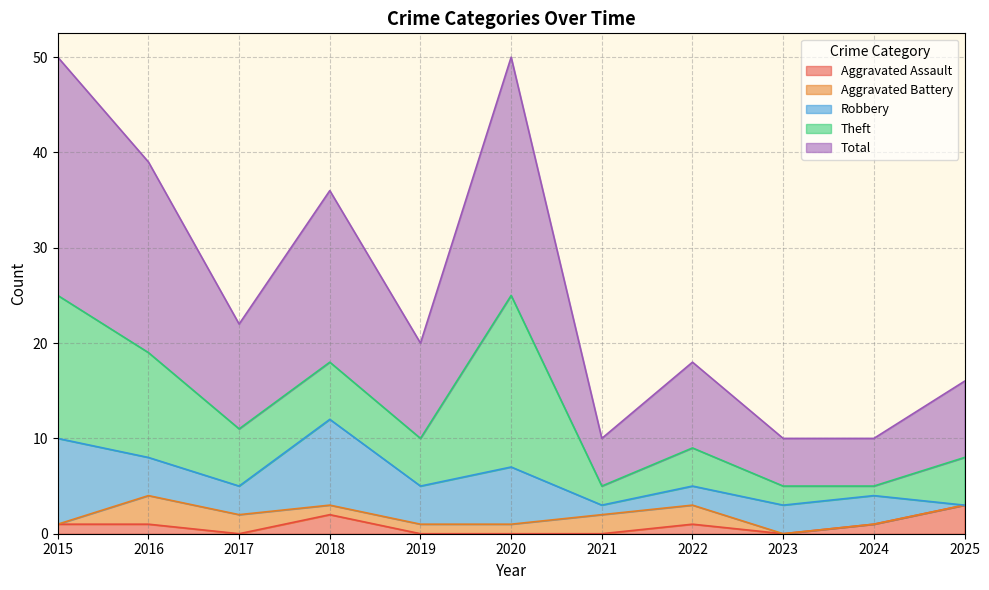

The value of Aggravated Assault at 2021 is 0. True or false?

True